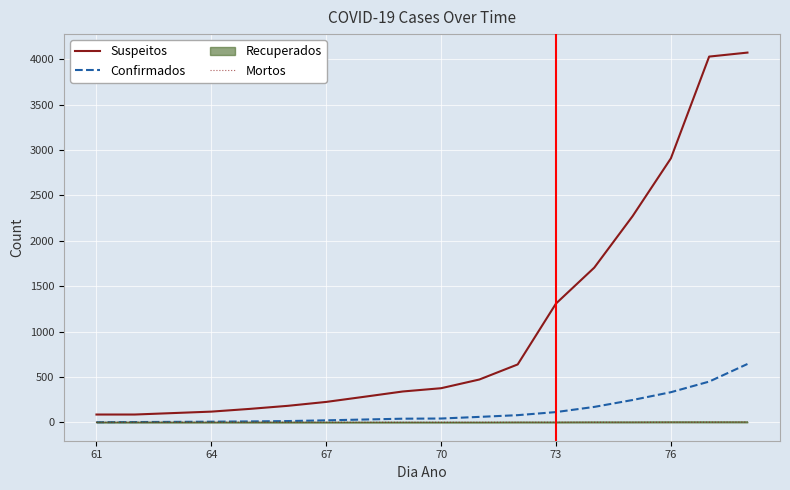

What is the maximum value shown in the chart?

4074